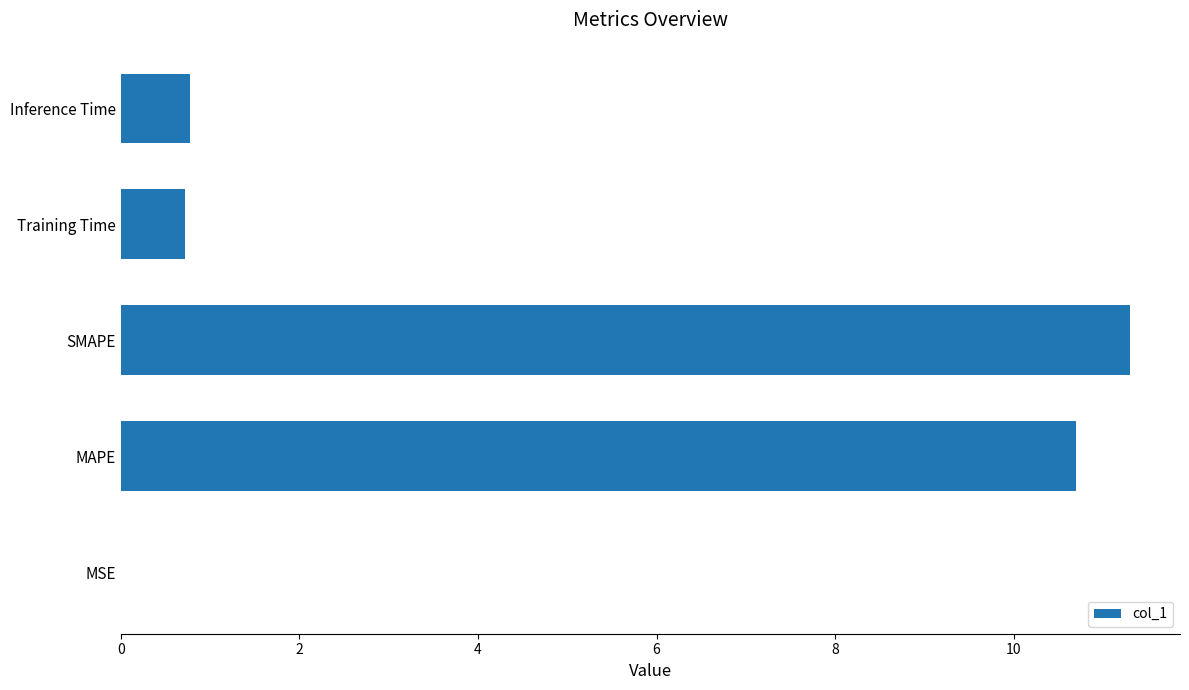

The value at MAPE is 18.5. True or false?

False